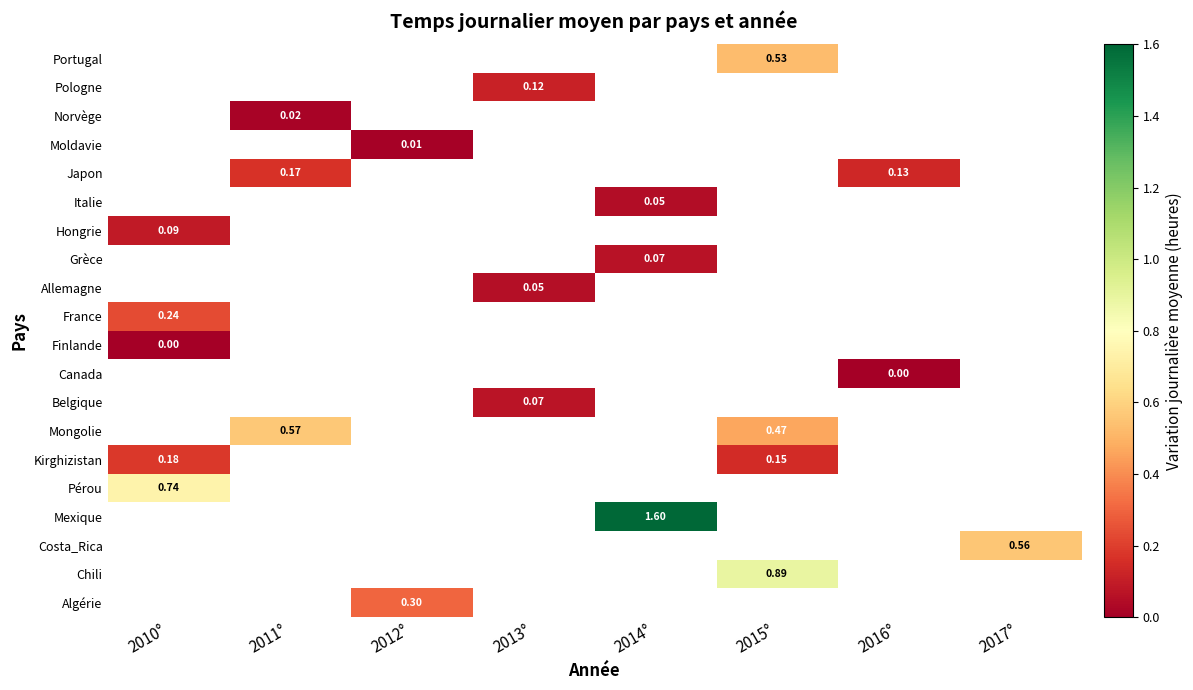

How many series are shown in this chart?

20